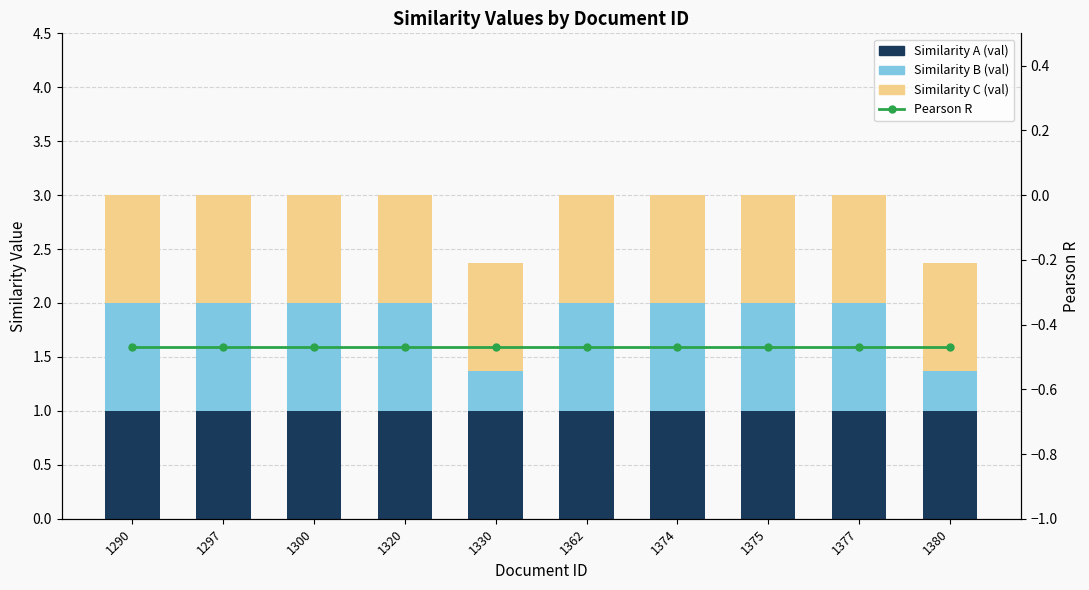

What is the maximum value for Similarity C (val)?

1.0